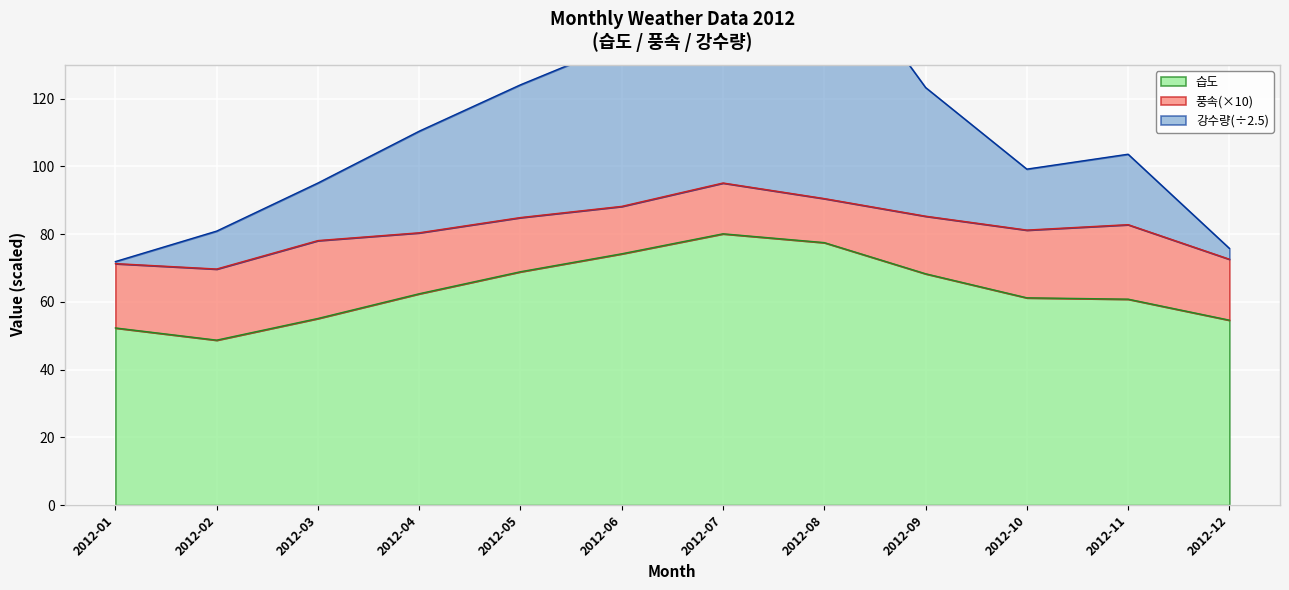

True or false: 강수량 and 습도 intersect in this chart.

False